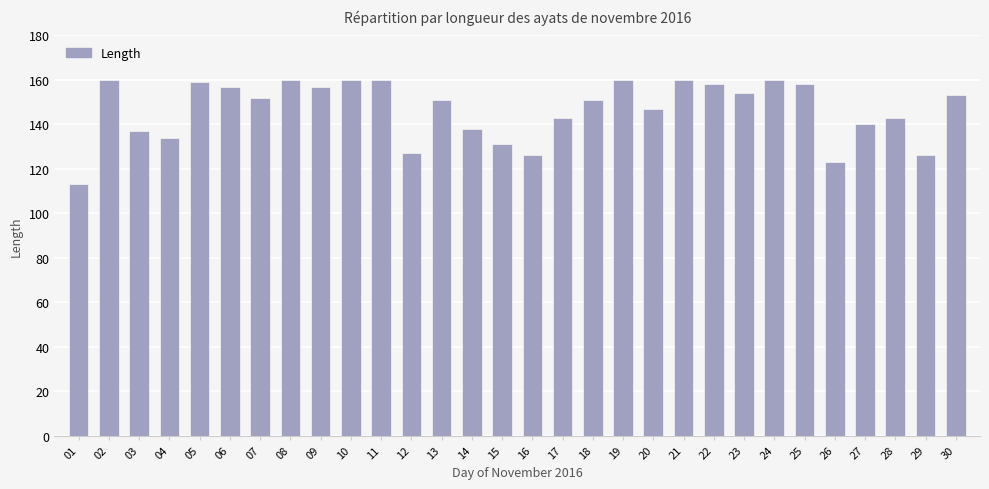

Read the value at 10, to the nearest 10.

160